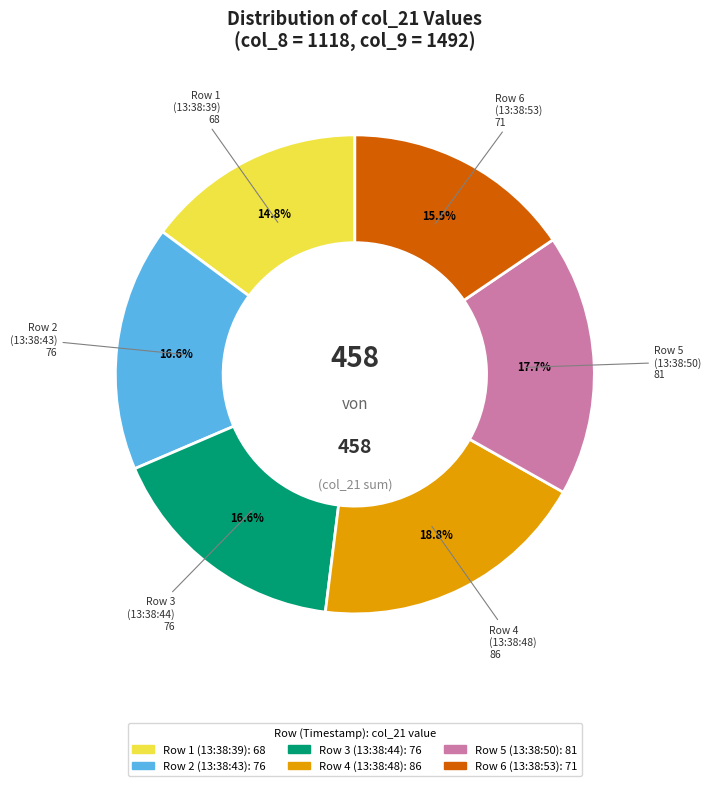

Between Row 4 (13:38:48) and Row 6 (13:38:53), which is larger?

Row 4 (13:38:48)